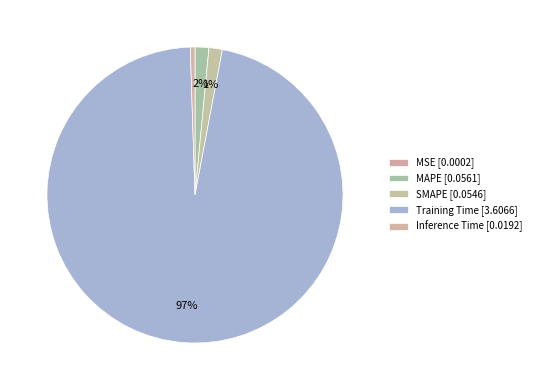

How much of the chart is everything except Training Time?

3.5%